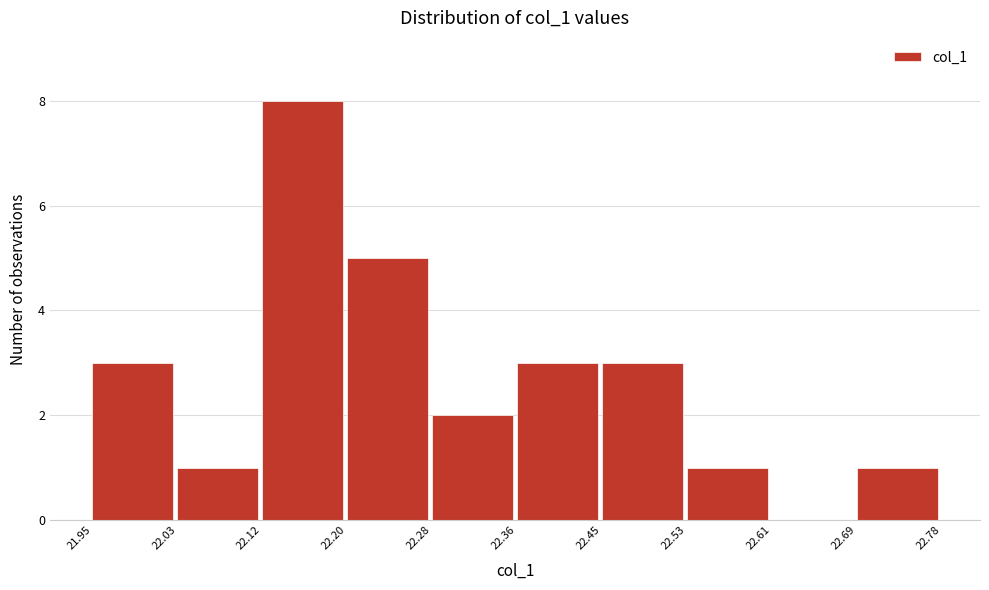

Reading left to right, transcribe this chart: for each bar, give the range it covers on the x-axis and its height. The values are not printed on the chart, so give them approximately, as read against the axis.

21.95 to 22.03: 3
22.03 to 22.12: 1
22.12 to 22.20: 8
22.20 to 22.28: 5
22.28 to 22.36: 2
22.36 to 22.45: 3
22.45 to 22.53: 3
22.53 to 22.61: 1
22.61 to 22.69: 0
22.69 to 22.78: 1